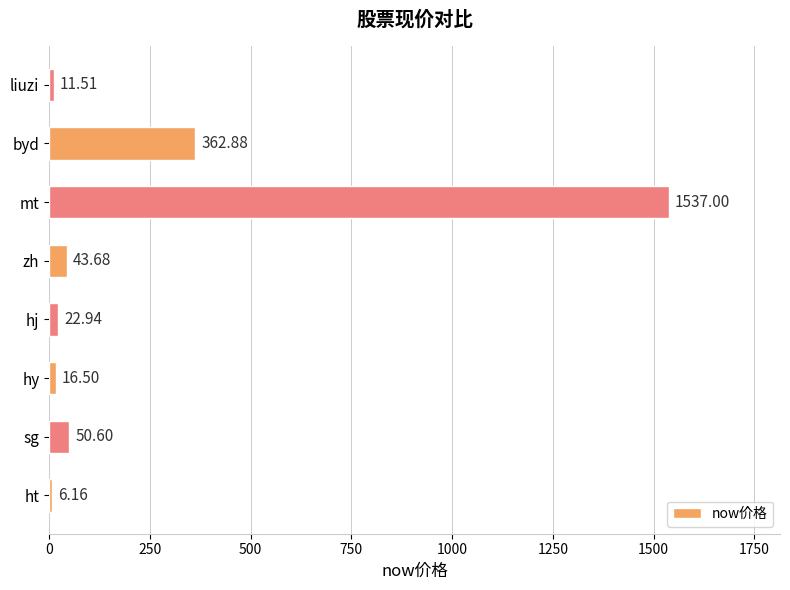

Does the chart contain any negative values?

No